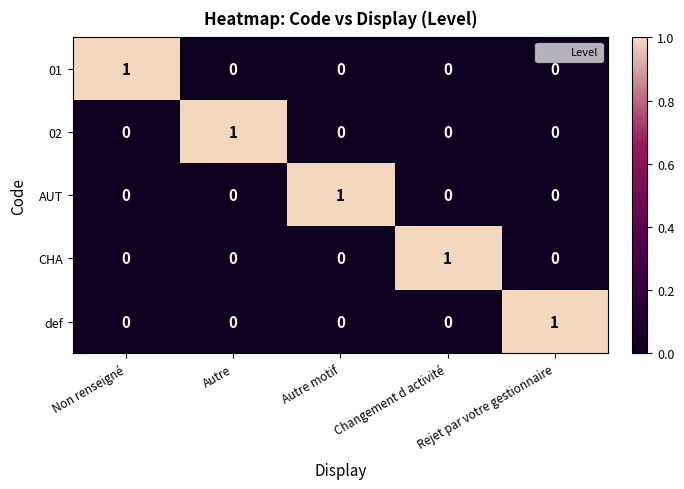

Which category has the highest value in the 01 series?

Non renseigné